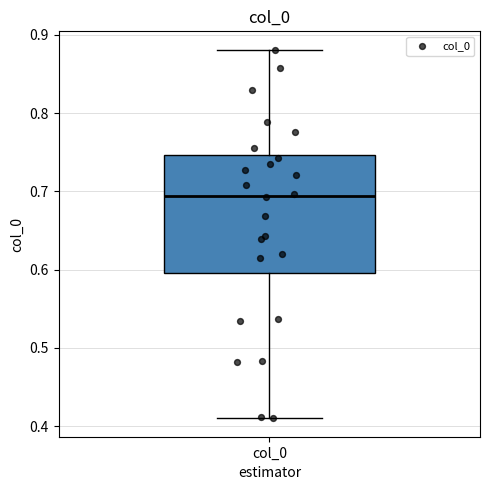

Transcribe this box plot: give where the median line is, the range the box spans, and where the two whiskers end, as read against the y-axis. The values are not printed on the chart, so give them approximately, as read against the axis.

median 0.69, box 0.60 to 0.75, whiskers 0.41 to 0.88